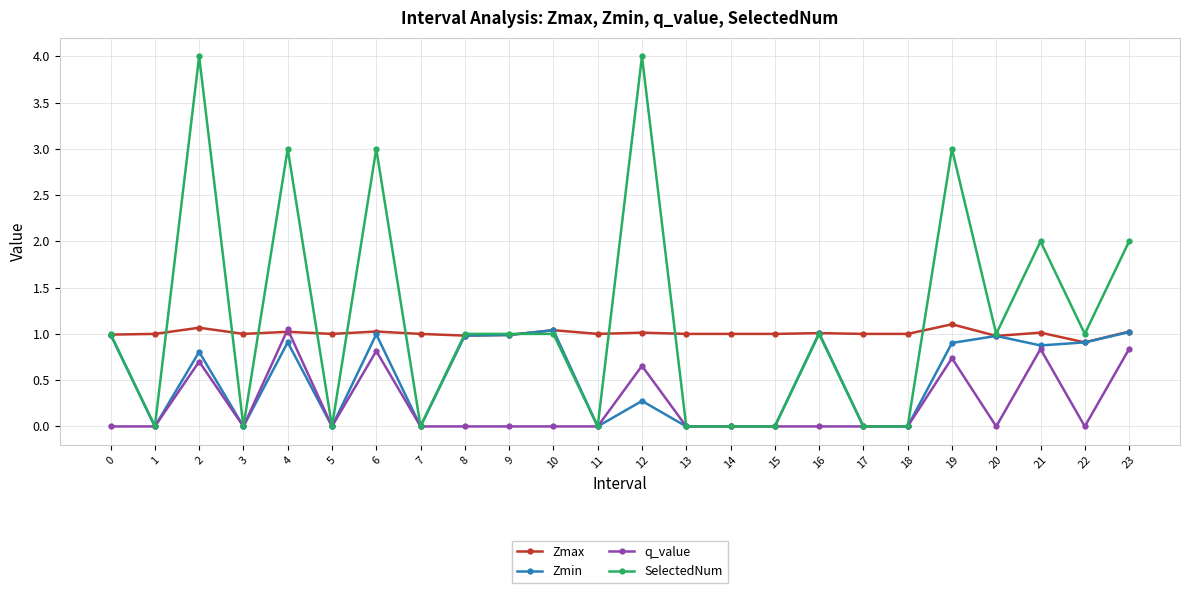

What is the difference between the maximum and second lowest values in the SelectedNum series?

4.0